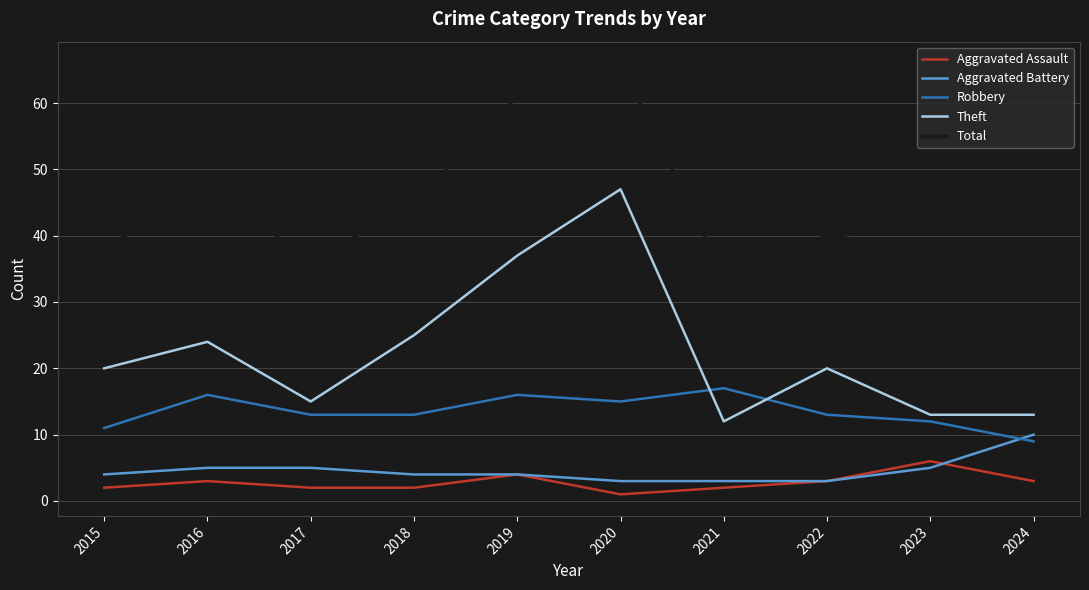

How many lines are shown in the chart?

5